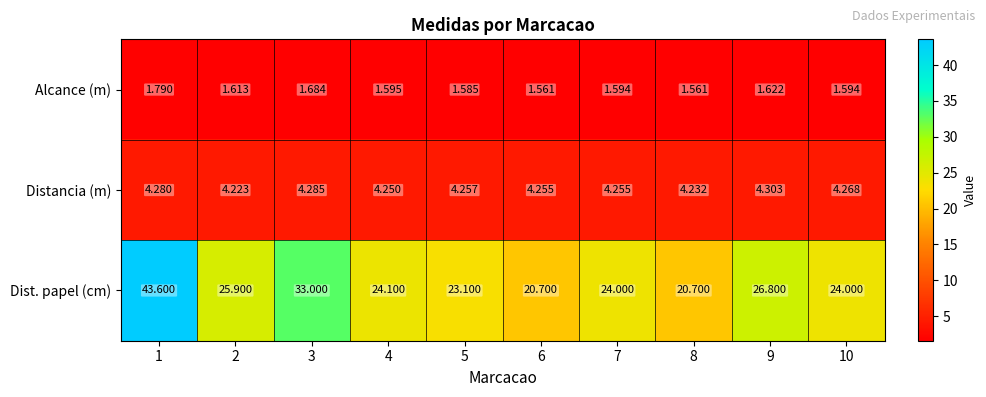

Which series has the largest range (max minus min)?

Dist. papel (cm)